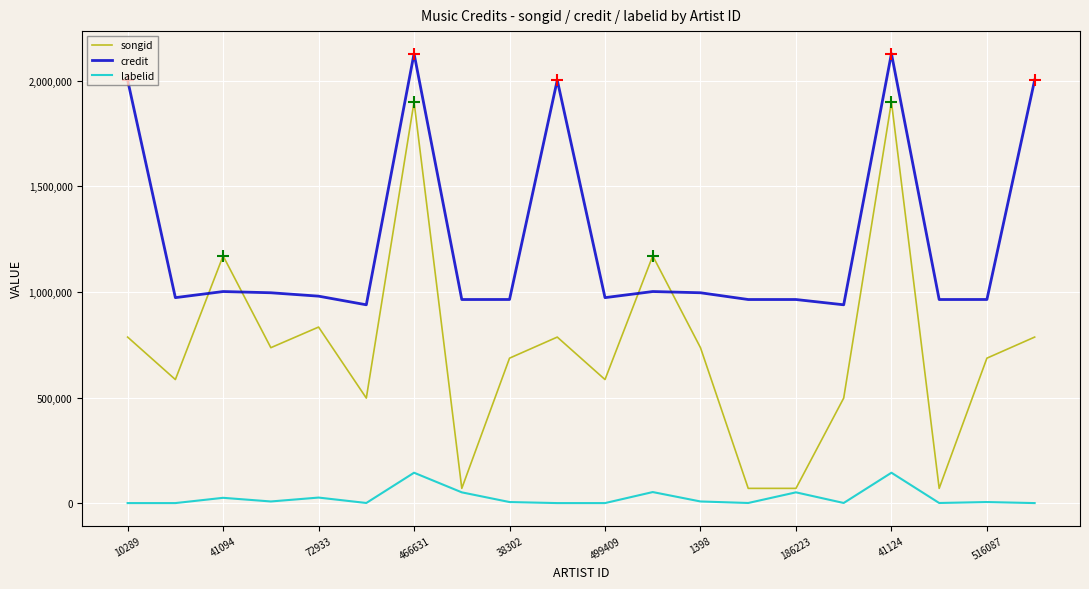

How many interior local peaks does the songid series have?

6